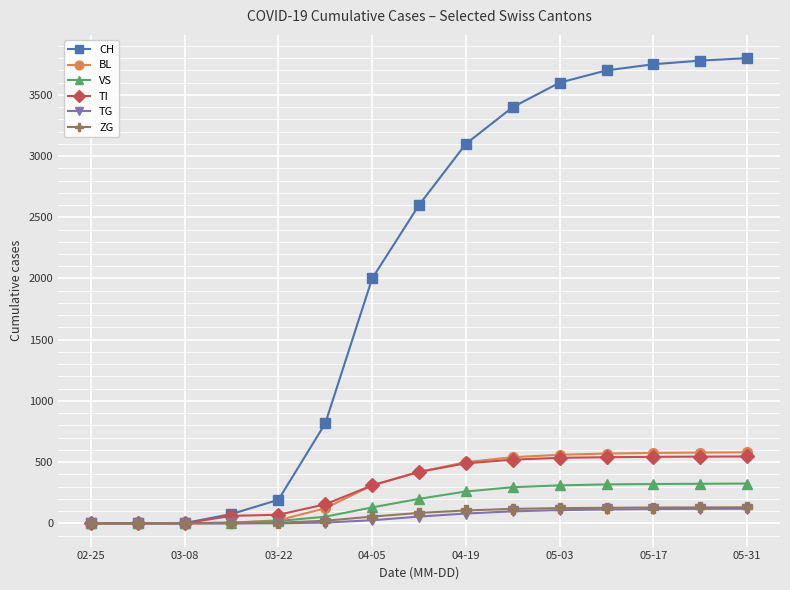

Which series has the largest range (max minus min)?

CH